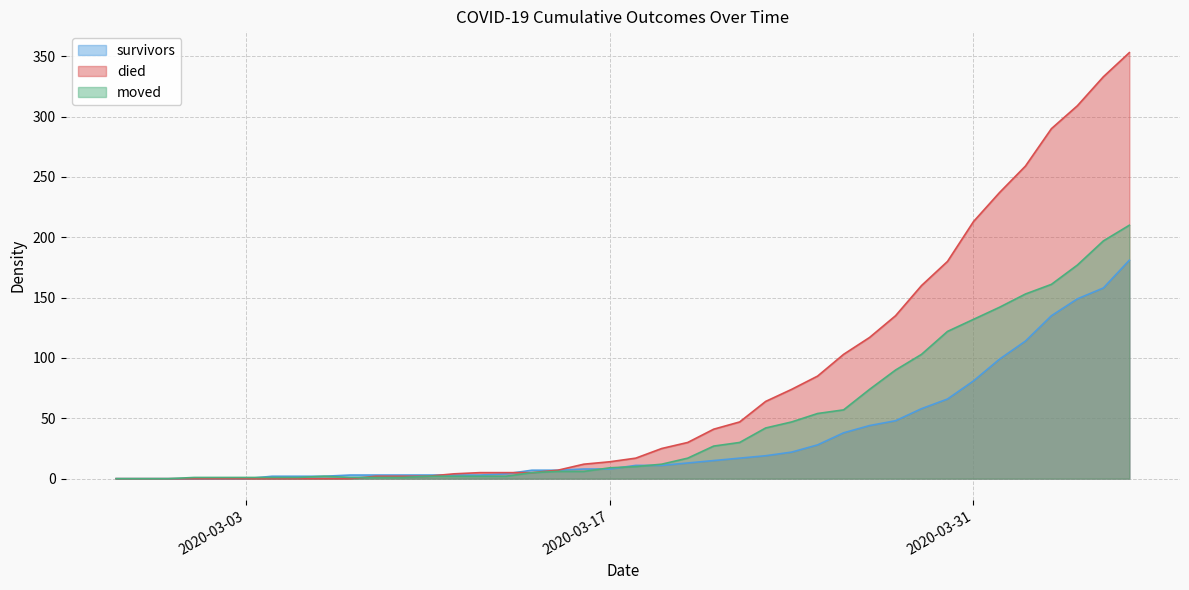

What is the greatest value displayed?

353